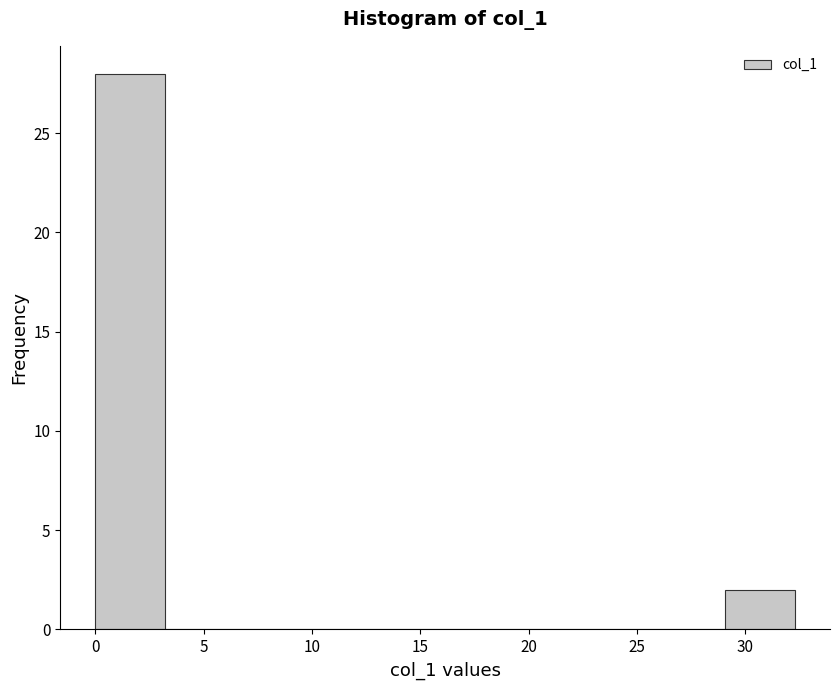

Which range on the x-axis has the tallest bar?

0.0 to 3.0